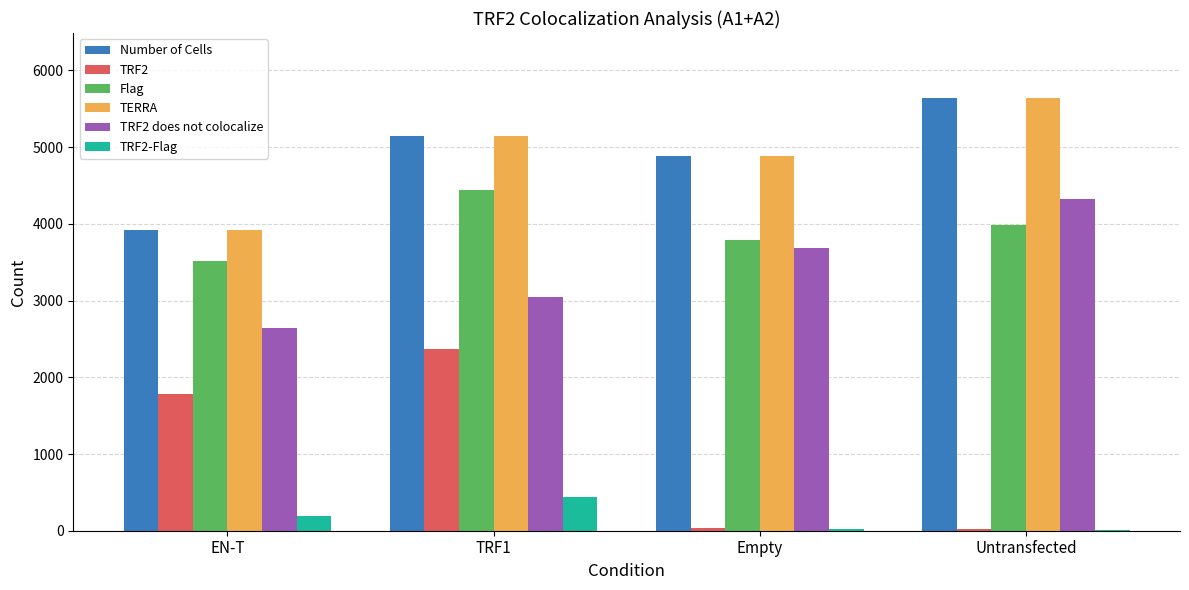

The value of TRF2 does not colocalize at TRF1 is 3045.2. True or false?

True